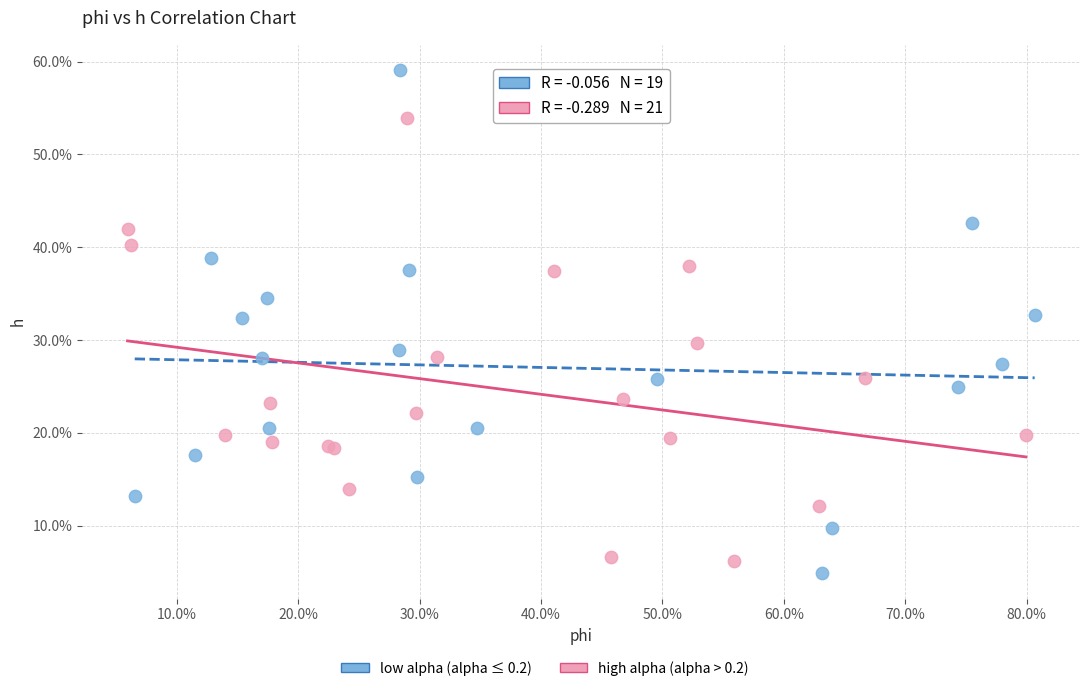

Which series has the largest Y range (max minus min)?

low alpha (alpha ≤ 0.2)